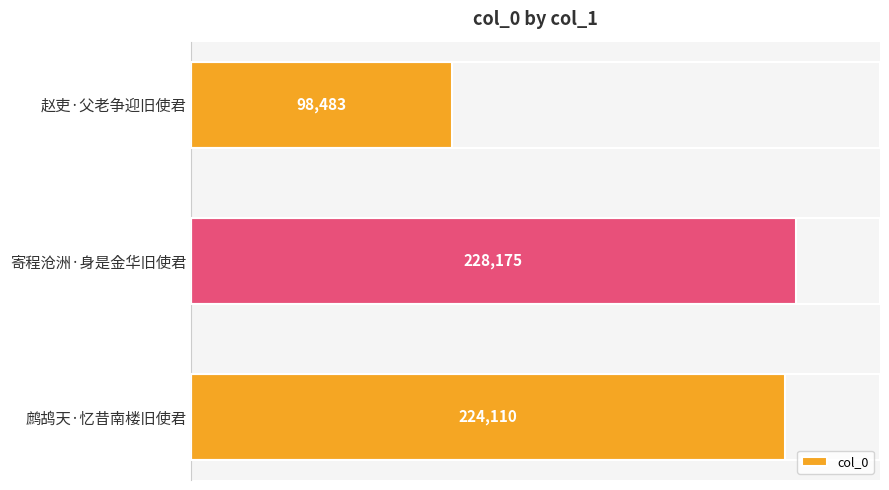

What is the maximum value shown in the chart?

228175